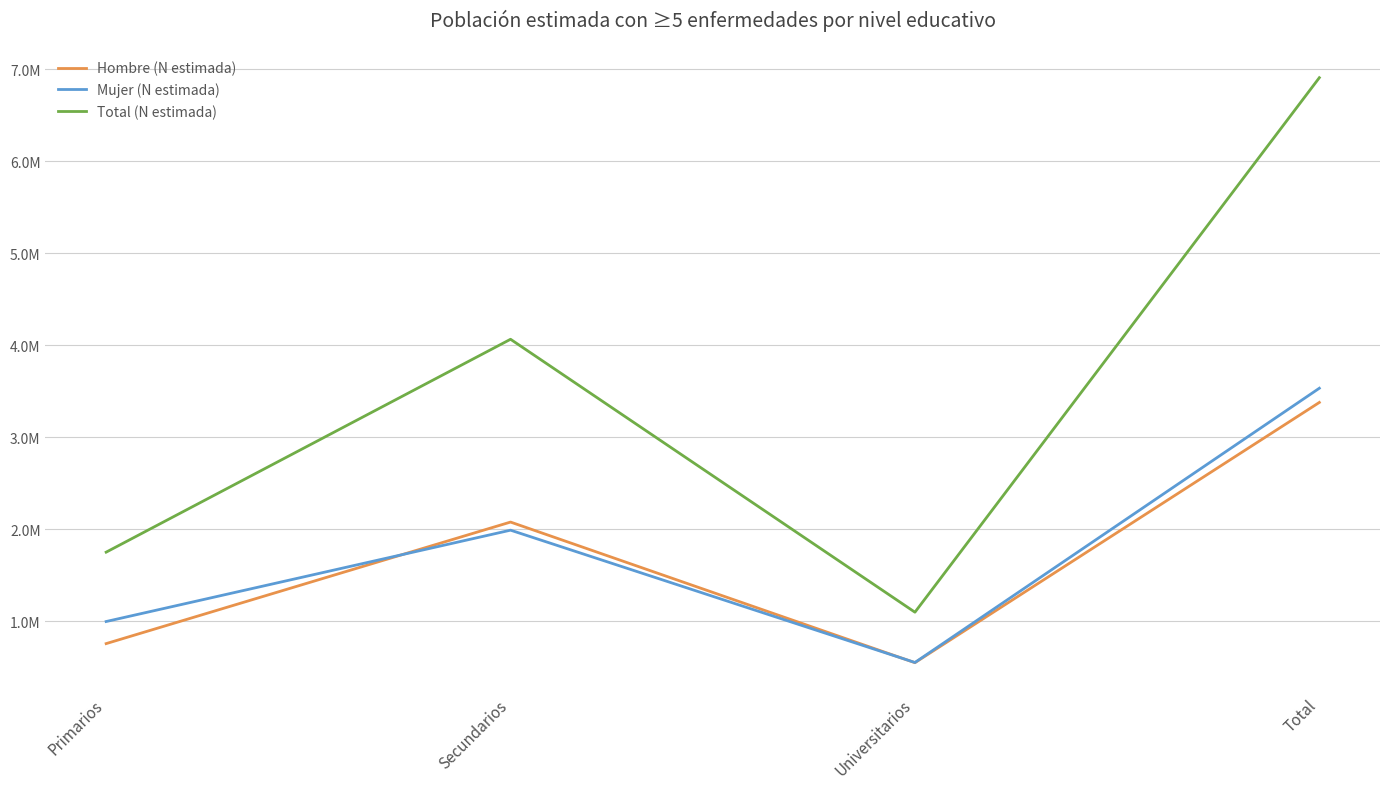

Is this an area chart (filled region under the line)?

No